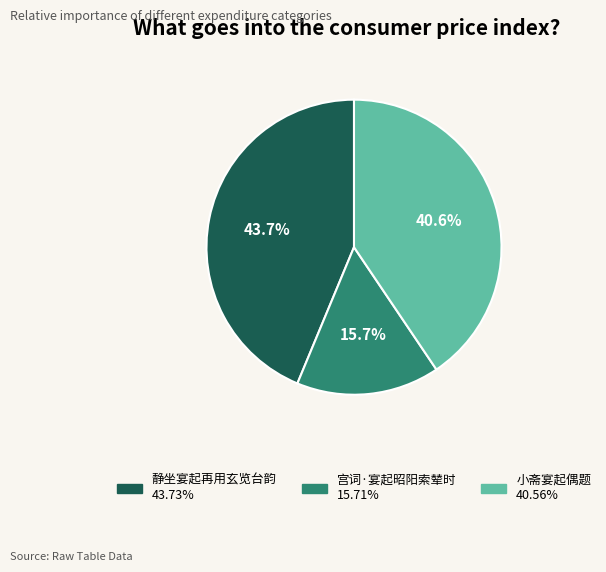

How many segments does this pie chart have?

3